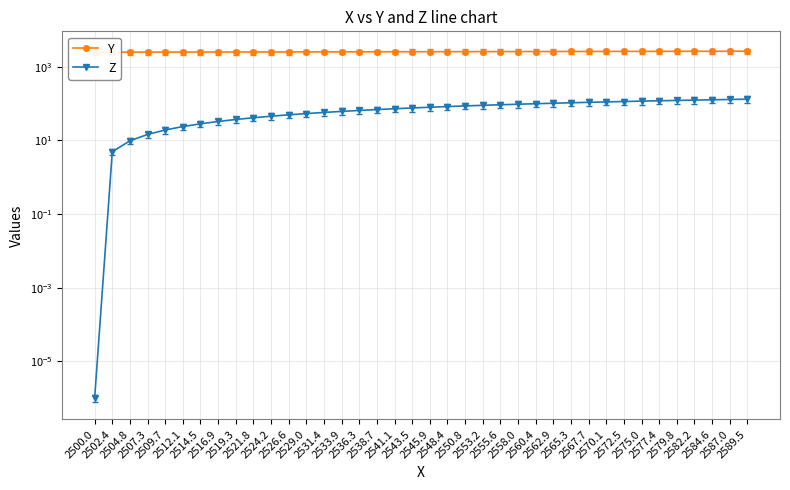

The Z series shows 32.9 at 2516.9. True or false?

True